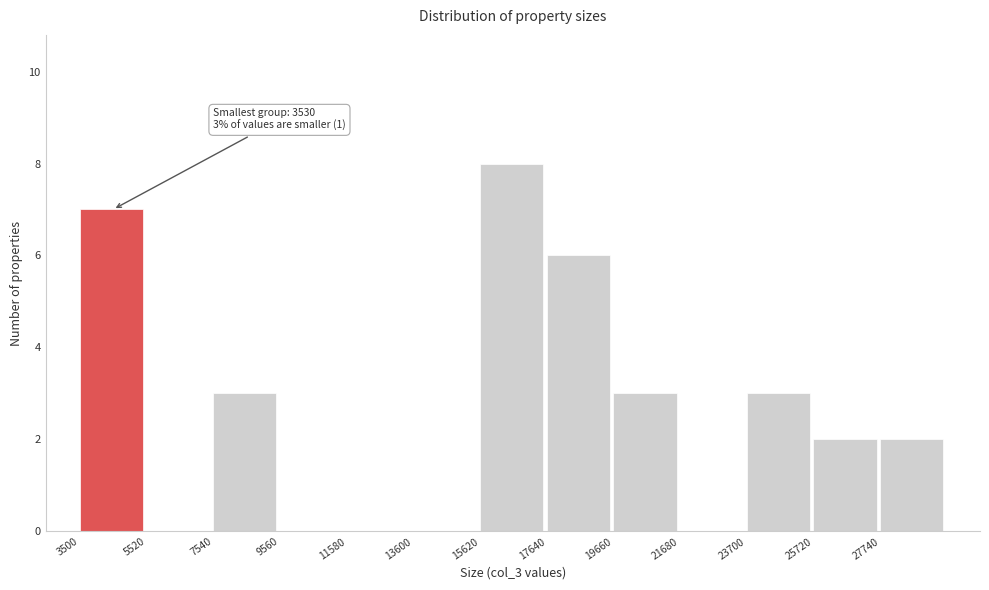

Which range on the x-axis has the tallest bar?

15500 to 17500